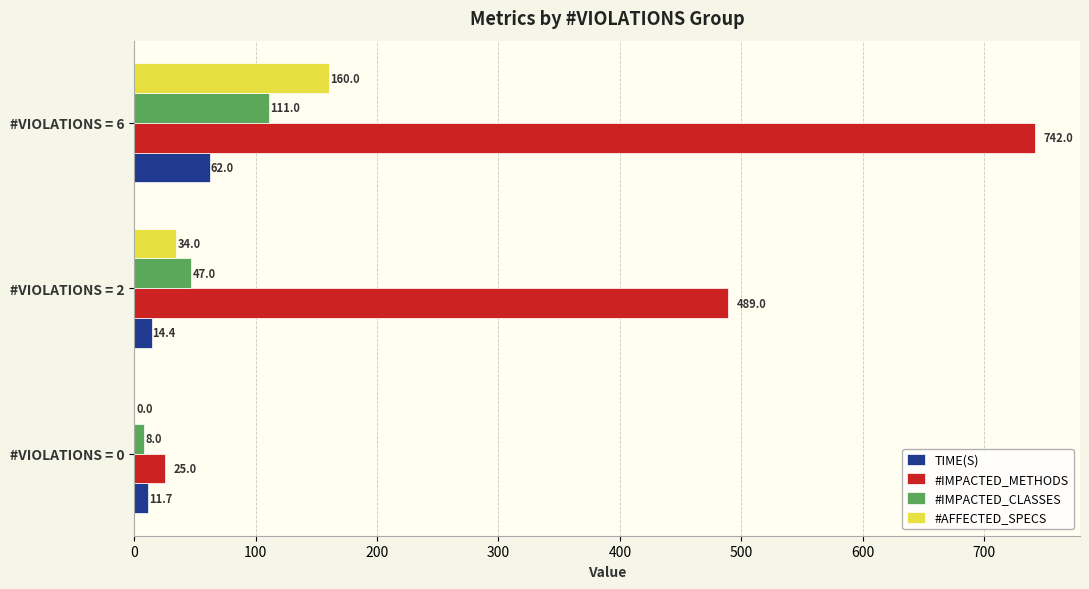

Which series changed the most between #VIOLATIONS = 0 and #VIOLATIONS = 2?

#IMPACTED_METHODS